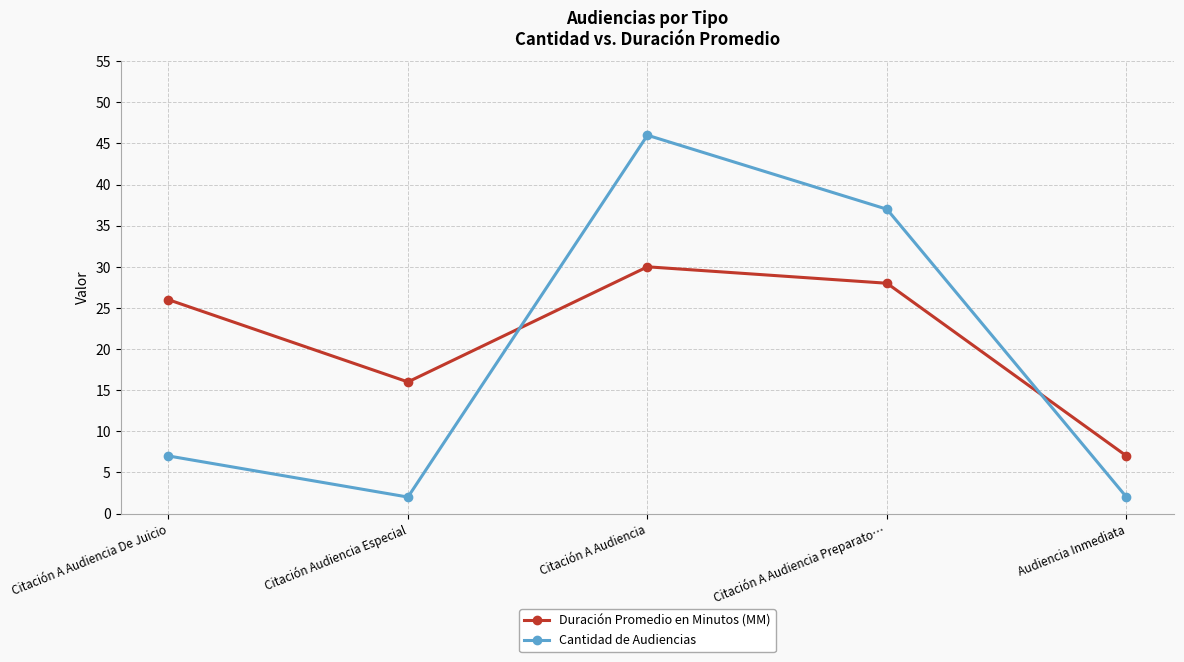

The Cantidad de Audiencias series shows 7 at Citación A Audiencia De Juicio. True or false?

True